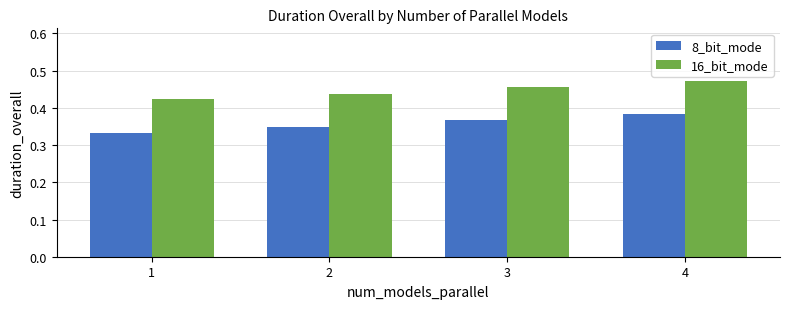

Which category has the highest value in the 16_bit_mode series?

4